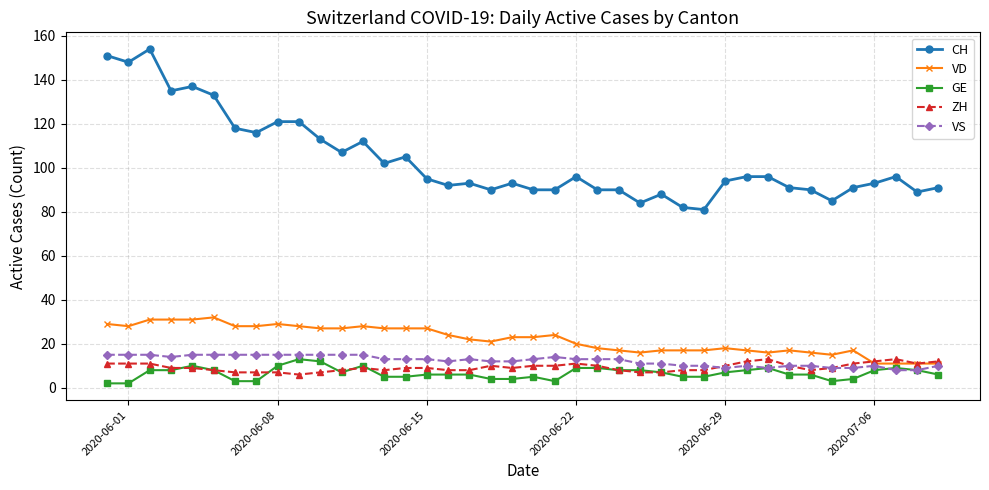

What are all the series names shown in the legend?

CH, VD, GE, ZH, VS